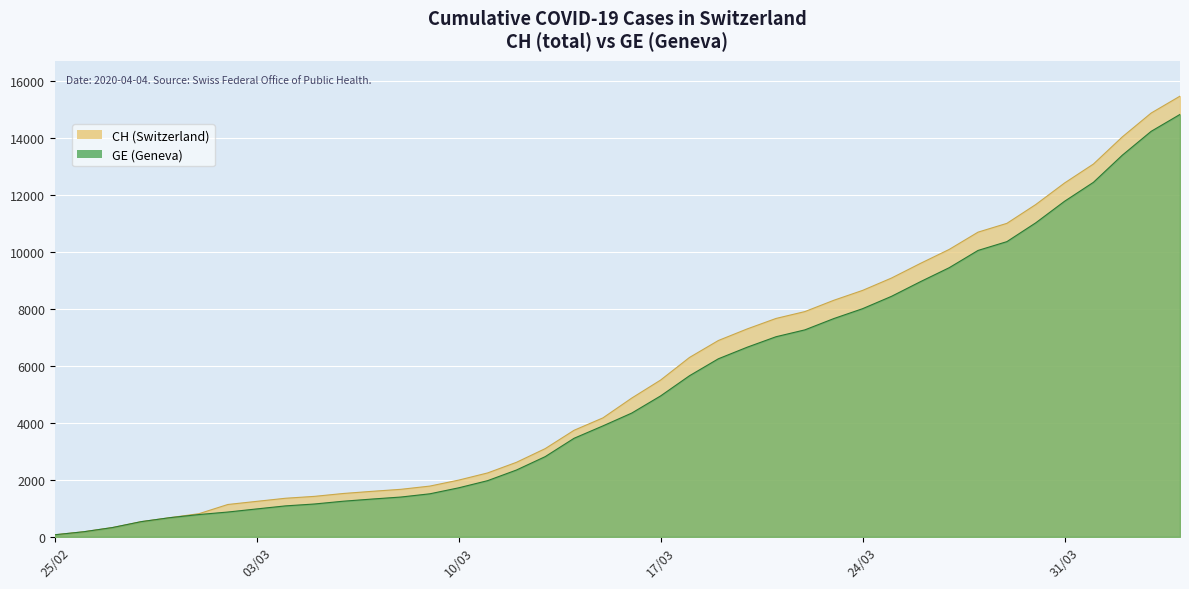

What is the label of the 20th point from the left?

2020-03-15